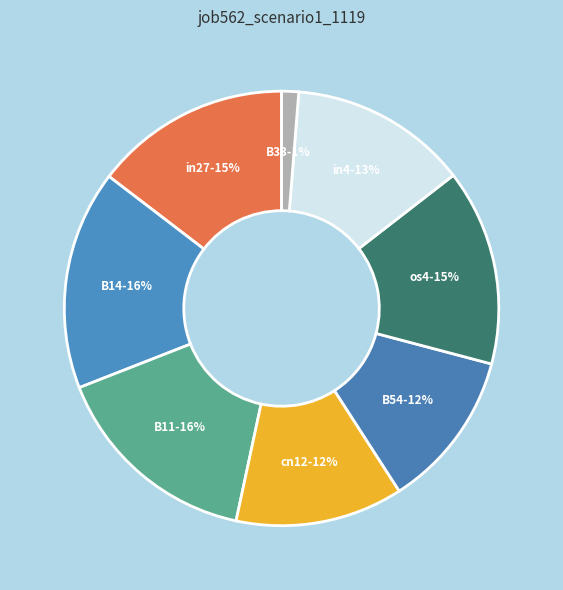

What is the smallest slice in the pie chart?

B33